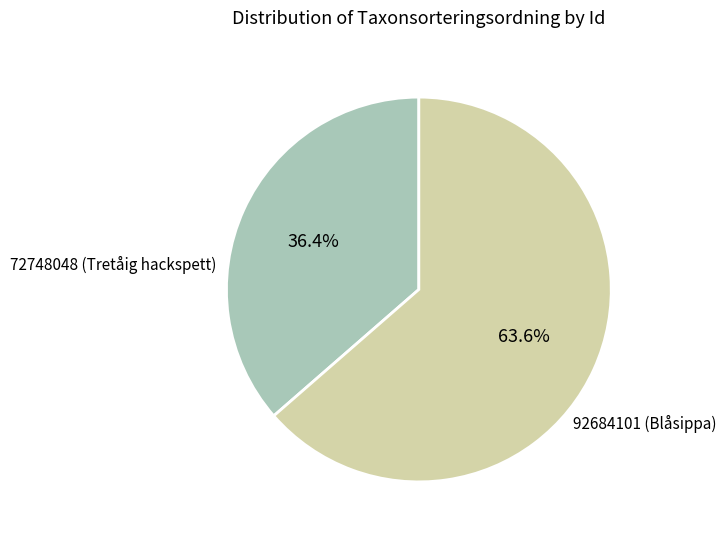

Does any single category account for the majority?

Yes